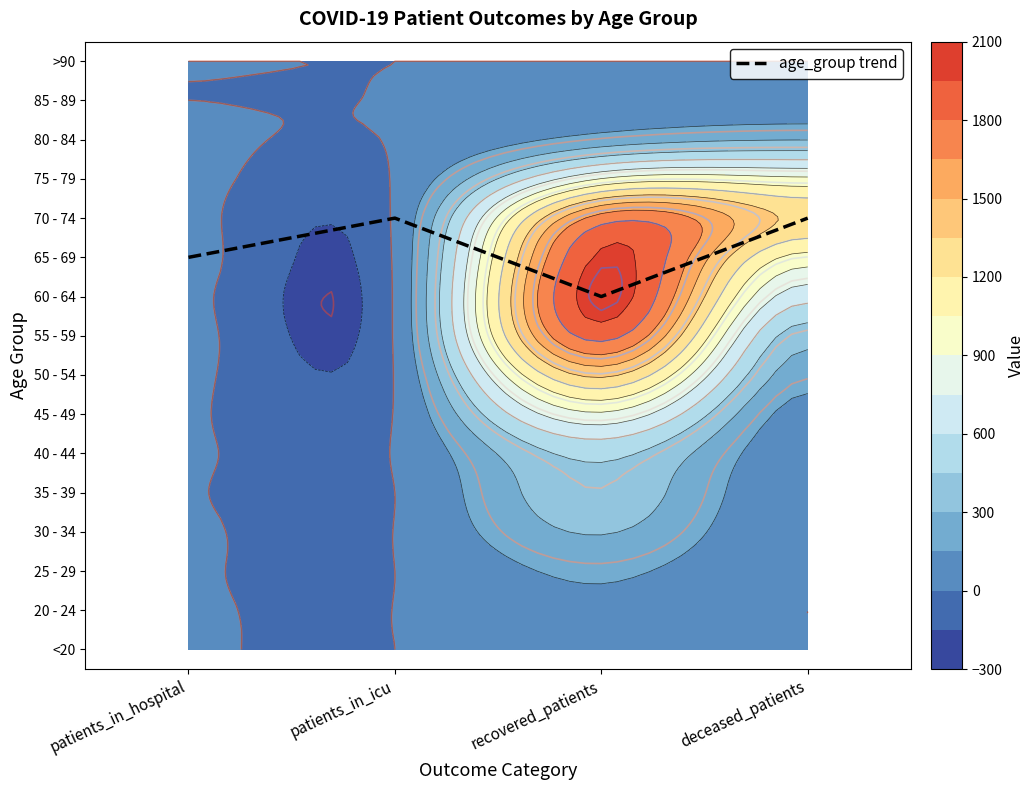

At which category does the chart reach its minimum across all series?

recovered_patients